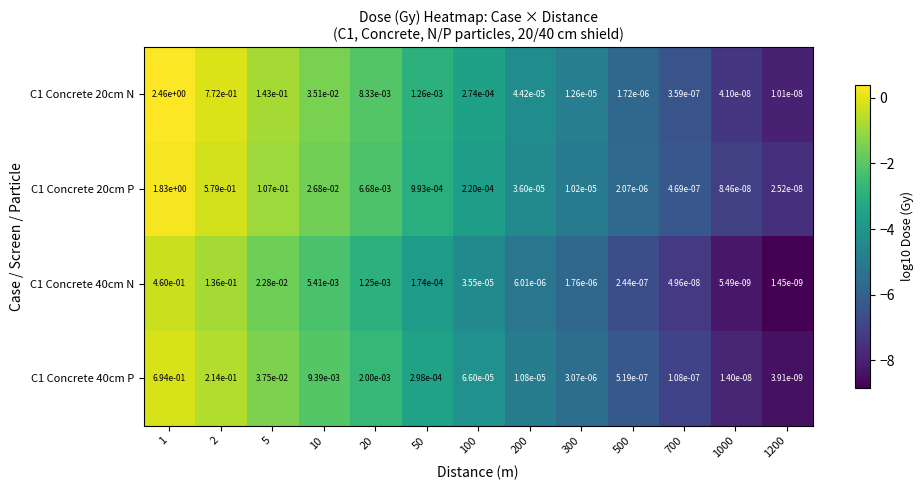

Is the value of C1 Concrete 20cm P at 1000 greater than the value of C1 Concrete 40cm N at 1?

No